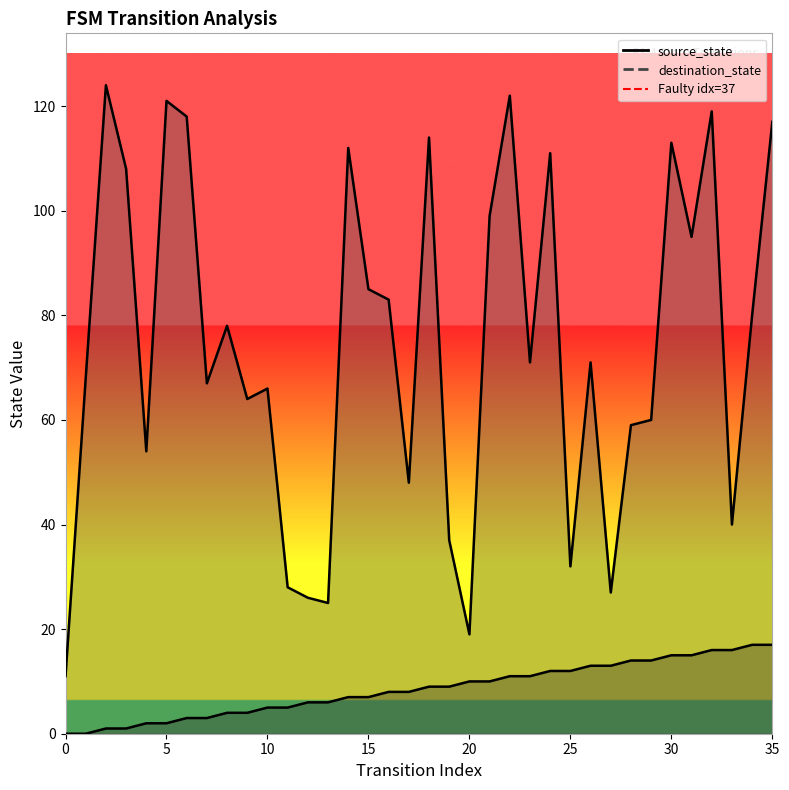

What is the value of the destination_state point at the 35th from the left?

80